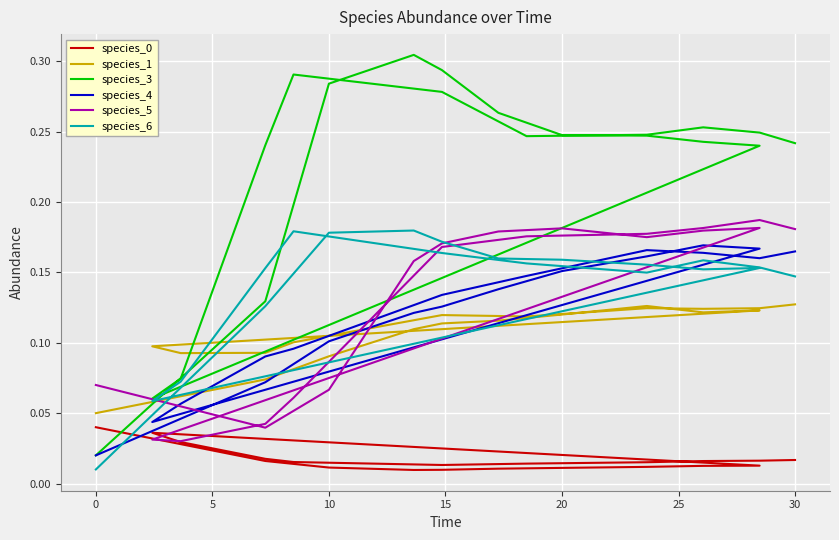

What is the label of the 16th point from the left?

15